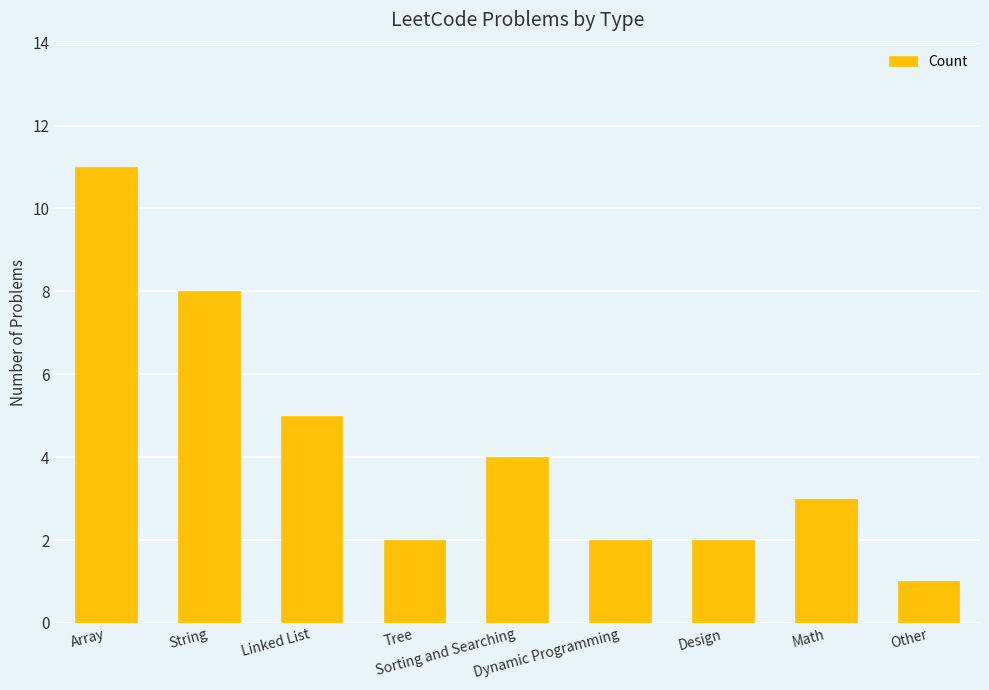

The chart shows a value of 8 at String. True or false?

True